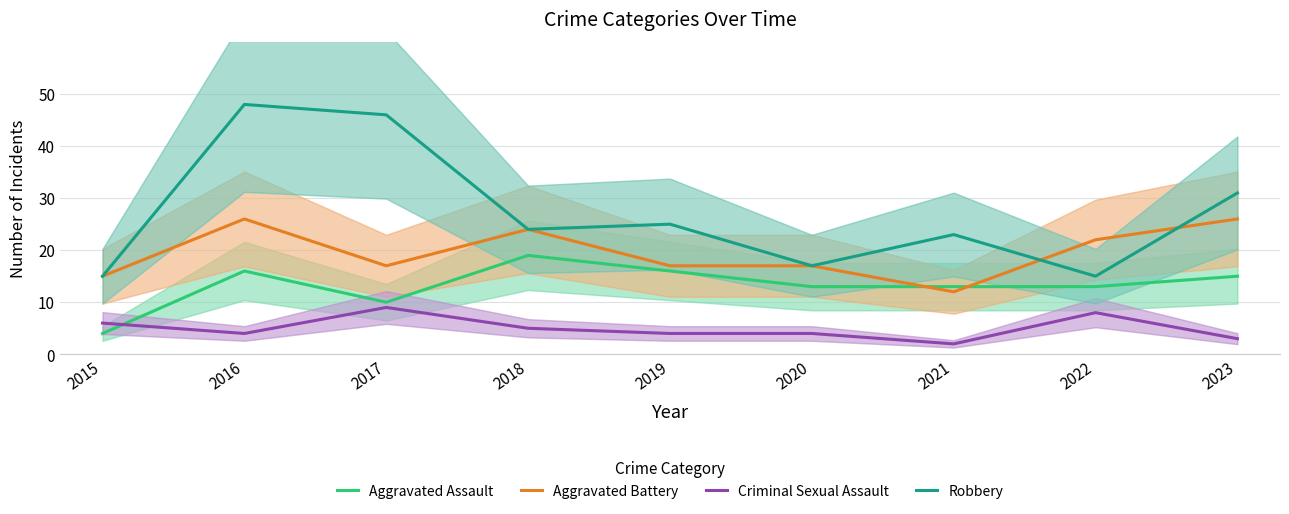

The Criminal Sexual Assault series shows 4 at 2020. True or false?

True